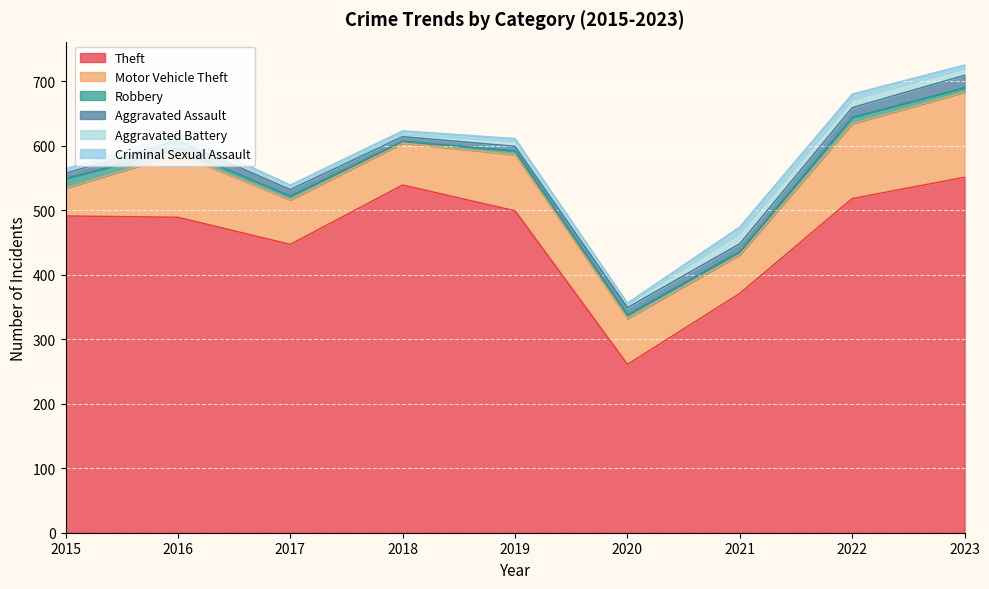

Reading left to right, transcribe all the data shown in this chart.

Theft: 2015=491	2016=489	2017=447	2018=539	2019=499	2020=261	2021=371	2022=518	2023=551
Motor Vehicle Theft: 2015=43	2016=98	2017=69	2018=65	2019=87	2020=71	2021=60	2022=116	2023=132
Robbery: 2015=15	2016=8	2017=6	2018=3	2019=6	2020=6	2021=5	2022=10	2023=7
Aggravated Assault: 2015=8	2016=13	2017=10	2018=7	2019=7	2020=11	2021=12	2022=15	2023=19
Aggravated Battery: 2015=3	2016=5	2017=5	2018=4	2019=8	2020=6	2021=17	2022=13	2023=11
Criminal Sexual Assault: 2015=4	2016=6	2017=2	2018=5	2019=4	2020=1	2021=9	2022=8	2023=5